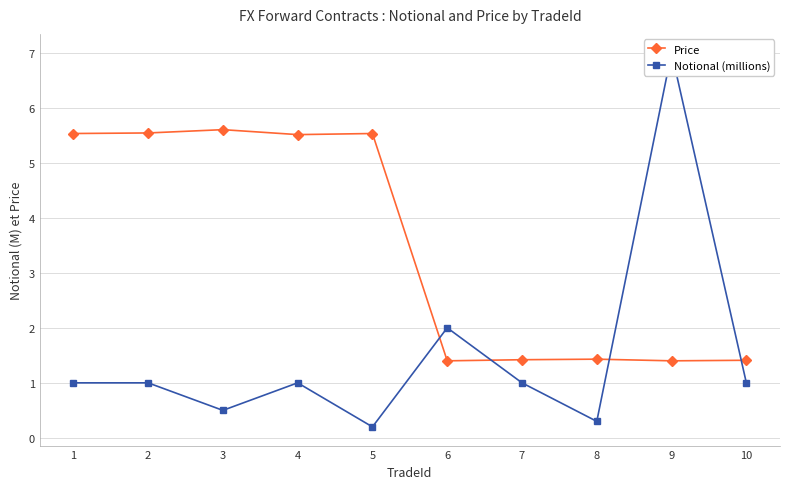

The value of Price at 9 is 0.6. True or false?

False